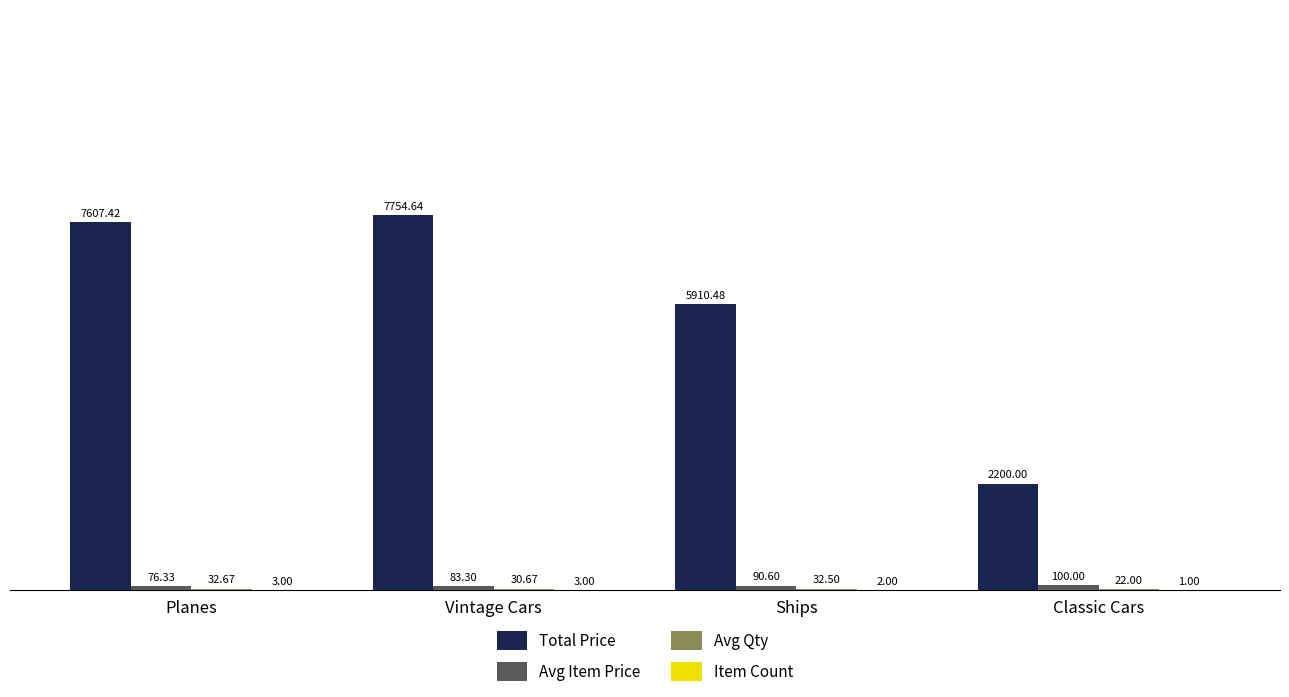

At which category is the sum across all series the highest?

Vintage Cars